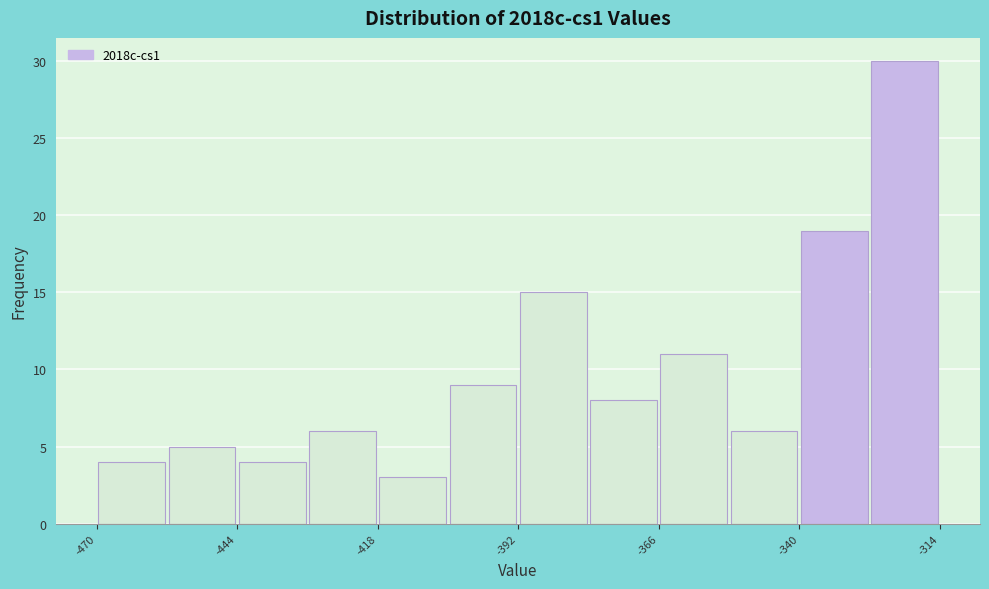

Around what value on the x-axis is the tallest bar? Give the approximate position of its centre, as read against the axis.

-320